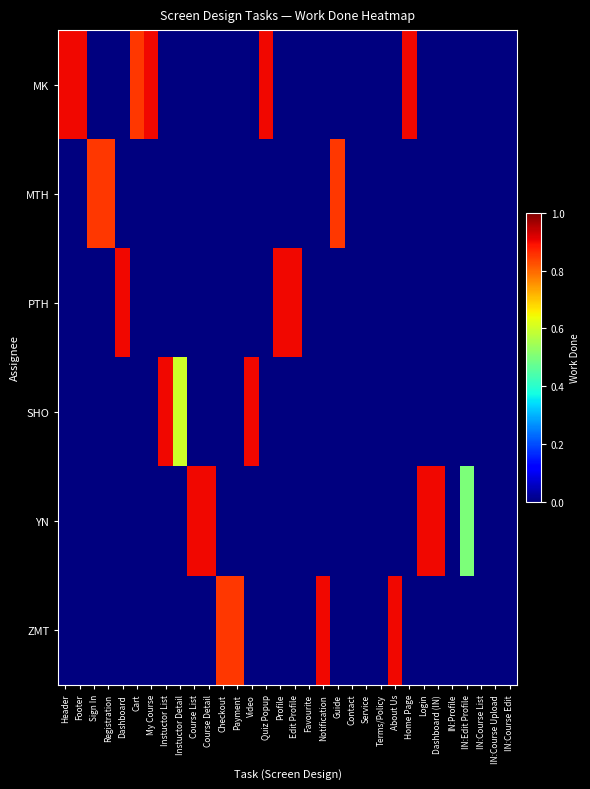

At Favourite, list the series in order from largest to smallest.

MK, MTH, PTH, SHO, YN, ZMT